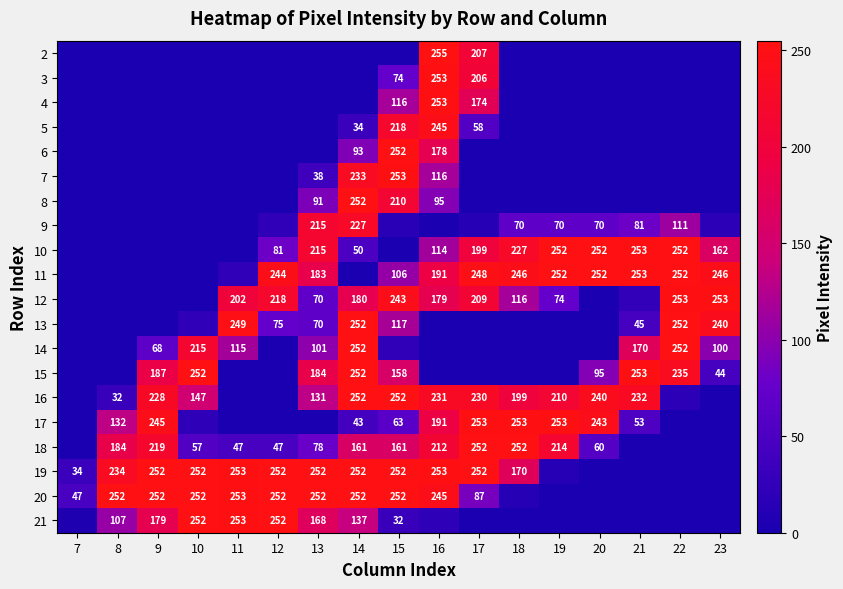

The value of 18 at 11 is 47. True or false?

True